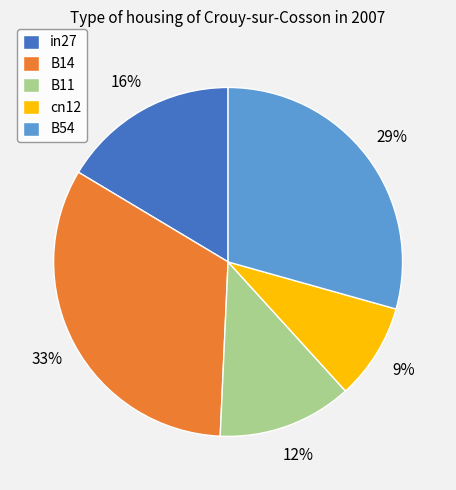

Is there a majority slice in this chart?

No